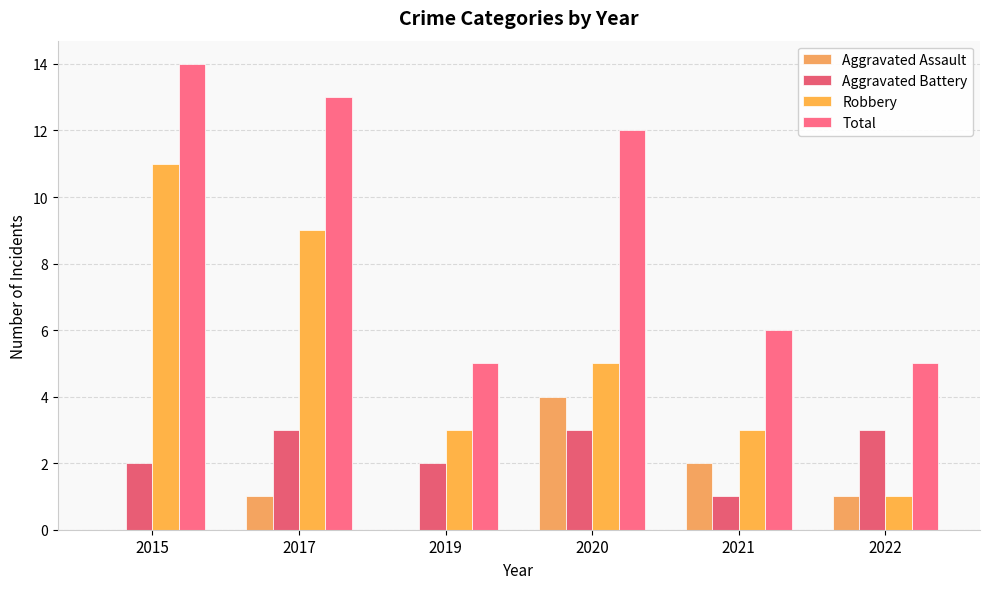

Reading right to left, extract all data points from this chart.

Aggravated Assault: 2022=1	2021=2	2020=4	2019=0	2017=1	2015=0
Aggravated Battery: 2022=3	2021=1	2020=3	2019=2	2017=3	2015=2
Robbery: 2022=1	2021=3	2020=5	2019=3	2017=9	2015=11
Total: 2022=5	2021=6	2020=12	2019=5	2017=13	2015=14